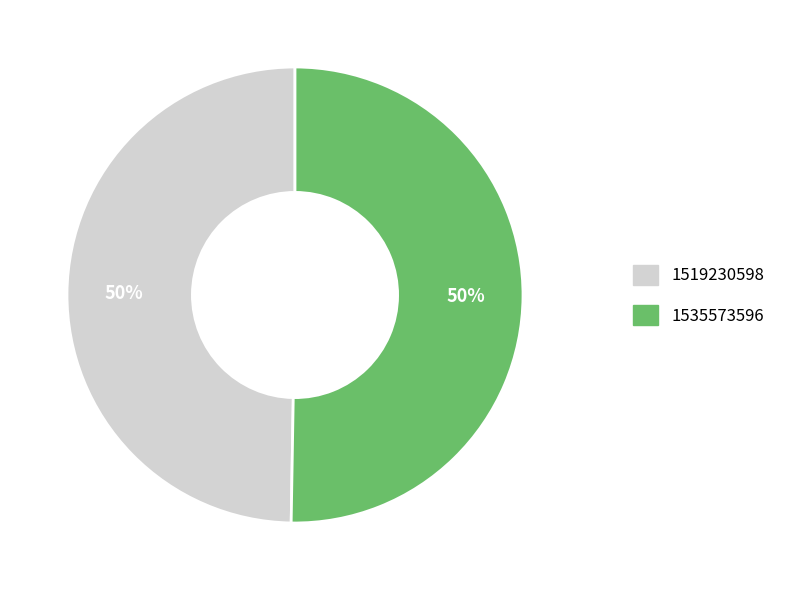

To the nearest percent, what is the combined percentage of 1535573596 and 1519230598?

100%